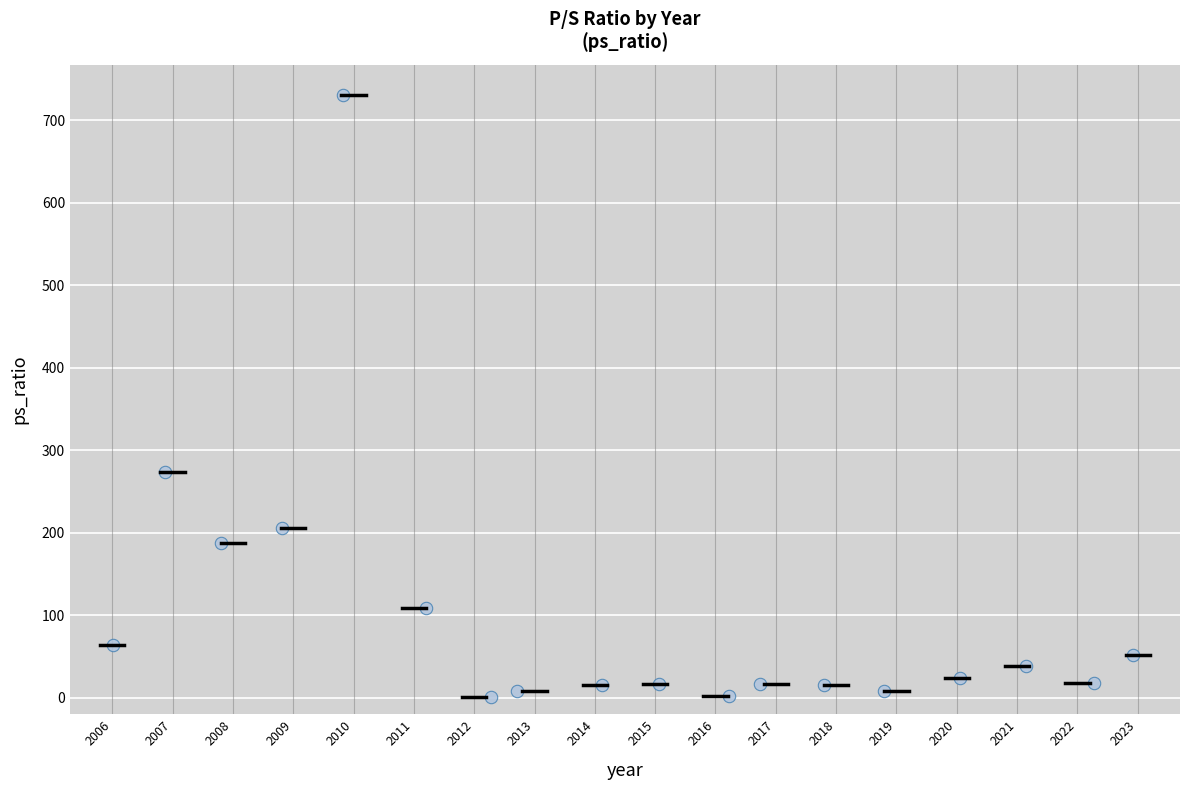

What is the range of X values (max minus min)?

16.9